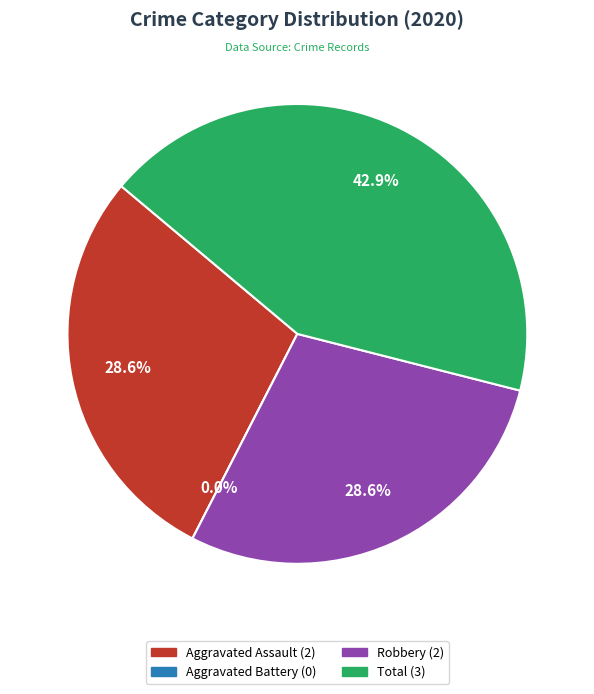

Is it true that Aggravated Battery is 1% of the pie?

False